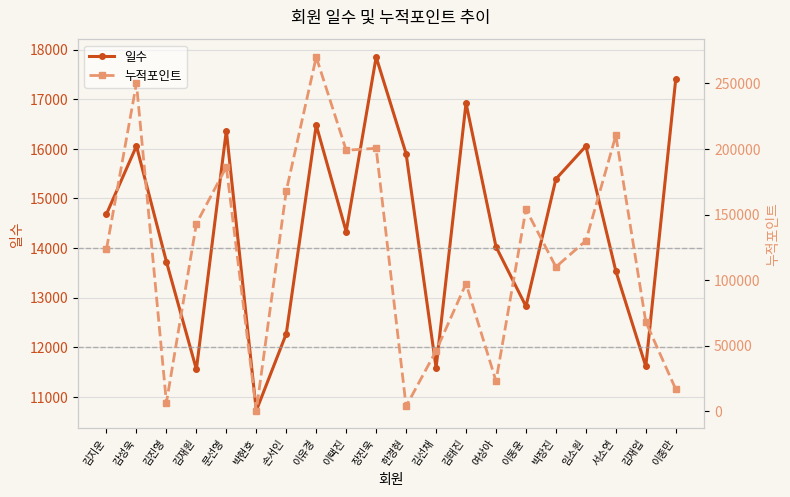

Reading left to right, list all the values displayed in this chart.

일수: 14686	16055	13725	11555	16366	10723	12272	16476	14331	17848	15900	11587	16919	14026	12826	15391	16053	13535	11615	17406
누적포인트: 123650	250060	6500	143000	186300	400	168000	270100	199000	200500	3700	46000	97300	23000	154000	110000	130000	210300	68100	16700